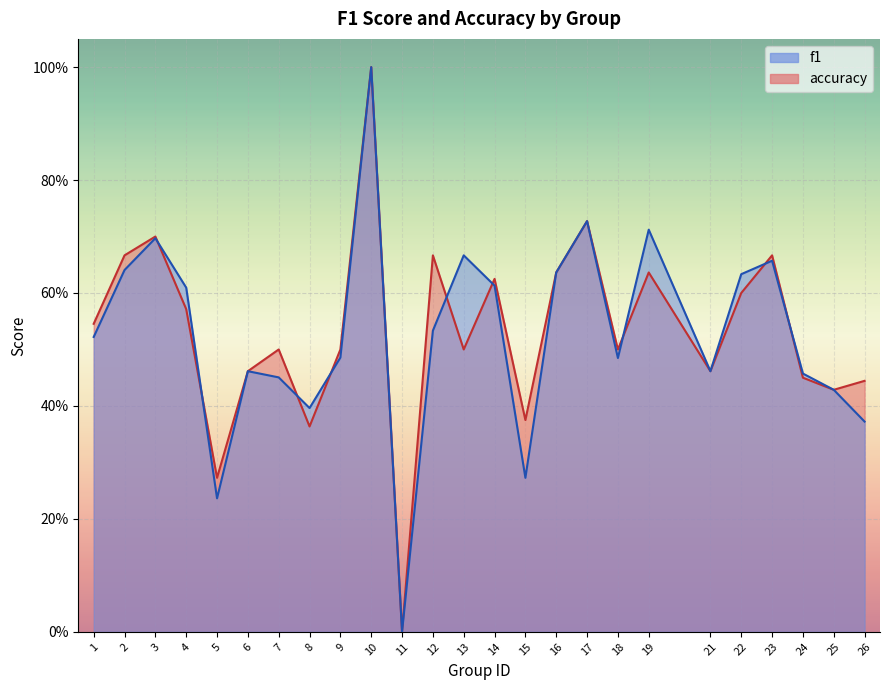

Reading left to right, transcribe all the data shown in this chart.

f1: 1=0.5	2=0.6	3=0.7	4=0.6	5=0.2	6=0.5	7=0.5	8=0.4	9=0.5	10=1.0	11=0.0	12=0.5	13=0.7	14=0.6	15=0.3	16=0.6	17=0.7	18=0.5	19=0.7	21=0.5	22=0.6	23=0.7	24=0.5	25=0.4	26=0.4
accuracy: 1=0.5	2=0.7	3=0.7	4=0.6	5=0.3	6=0.5	7=0.5	8=0.4	9=0.5	10=1.0	11=0.0	12=0.7	13=0.5	14=0.6	15=0.4	16=0.6	17=0.7	18=0.5	19=0.6	21=0.5	22=0.6	23=0.7	24=0.5	25=0.4	26=0.4